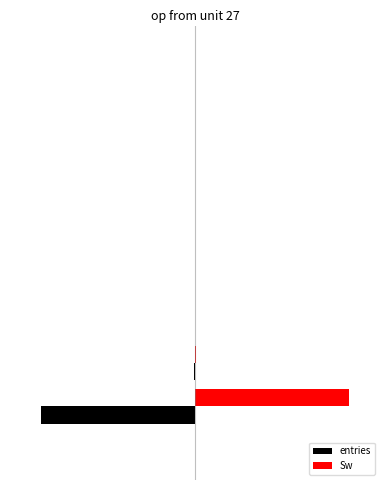

What are all the series names shown in the legend?

entries, Sw